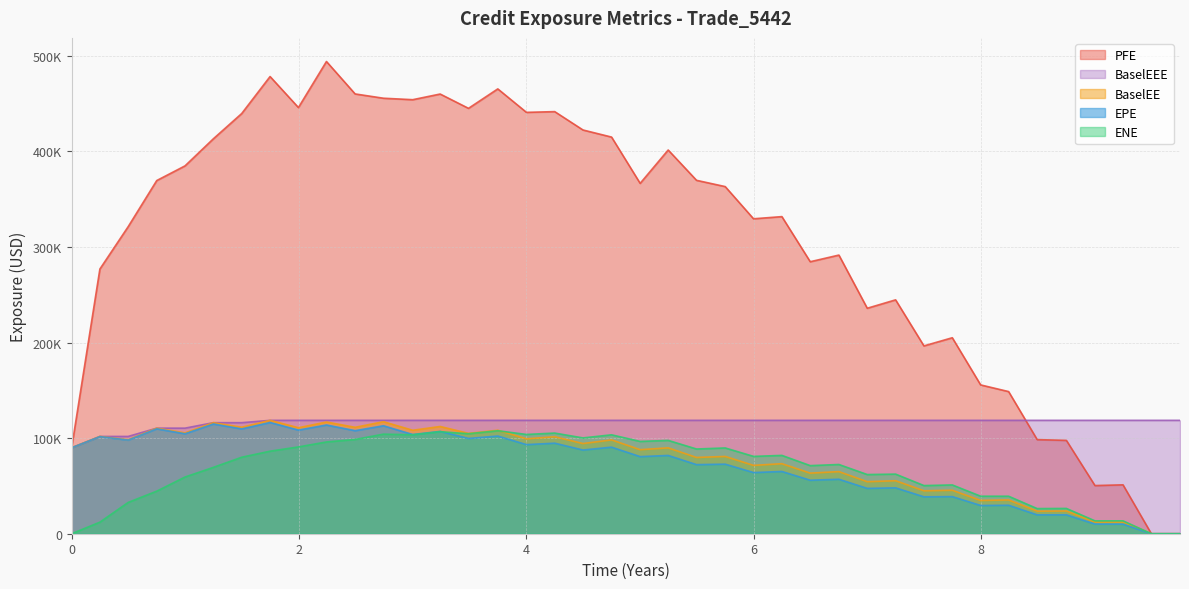

What is the average value of the PFE series?

309975.0